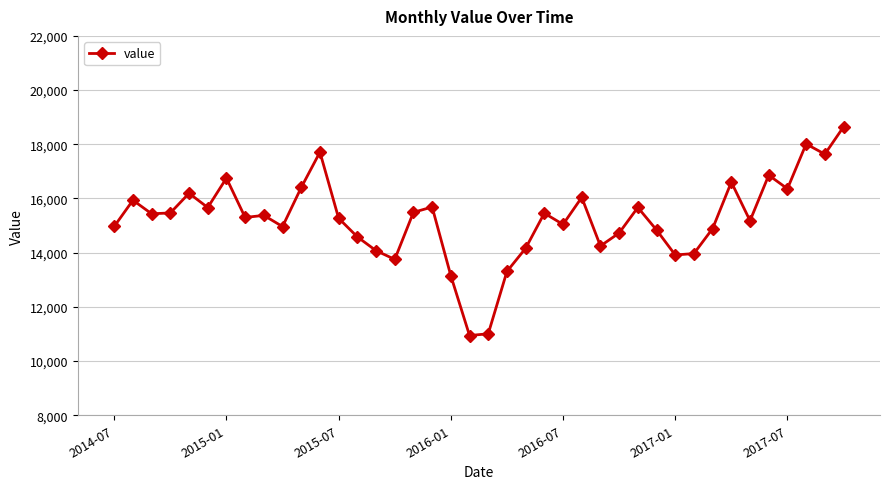

How many data points are less than 15377?

20